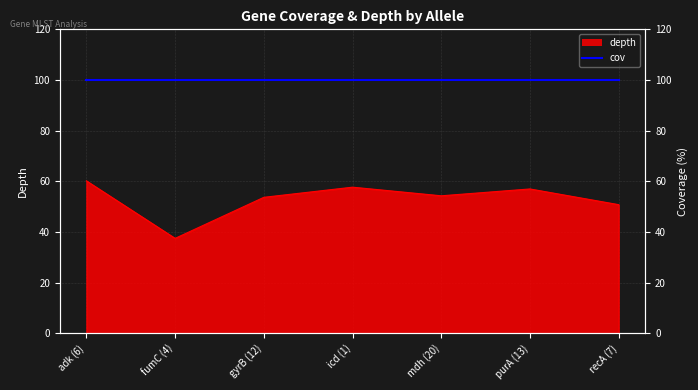

At which category does the data reach its first local valley?

fumC (4)